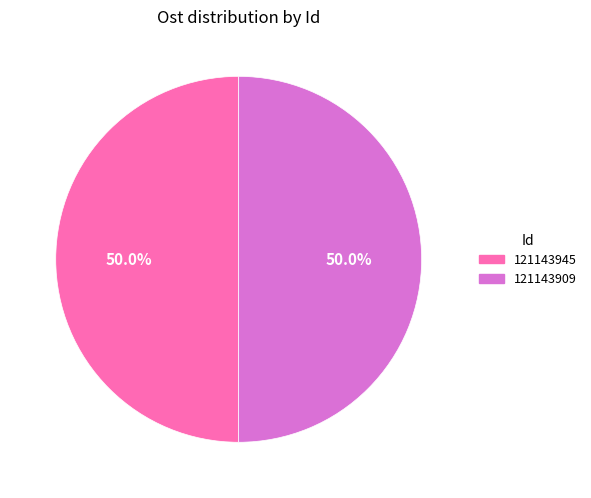

Is it true that 121143945 is 50% of the pie?

True